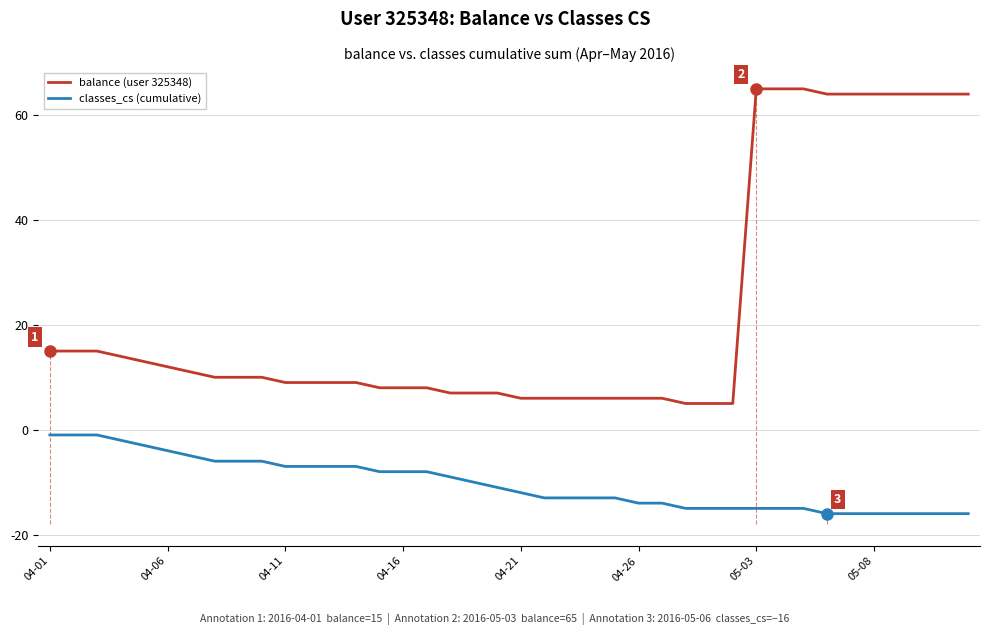

Which series has the largest total across all categories?

balance (user 325348)